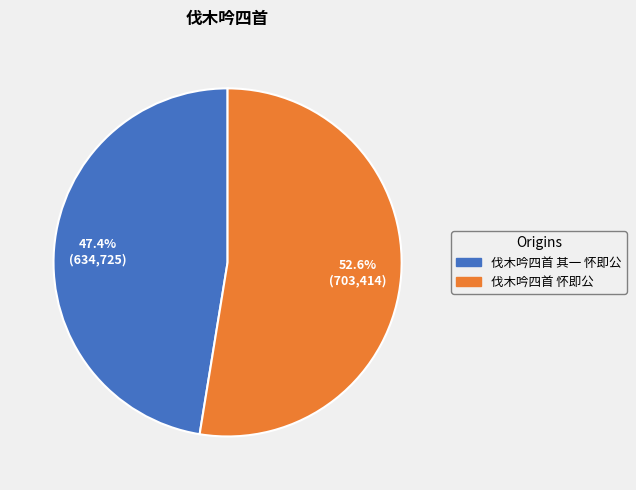

Does any single category account for the majority?

Yes